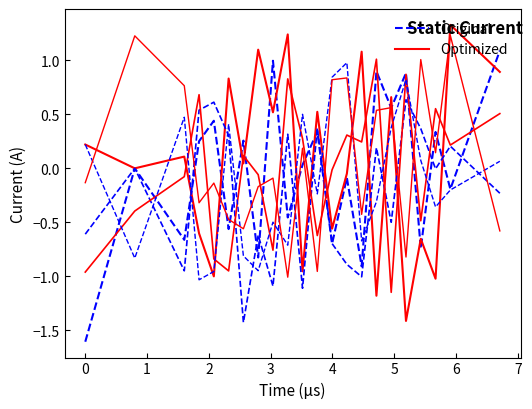

What is the difference between the Optimized values at −1 and 7?

0.3